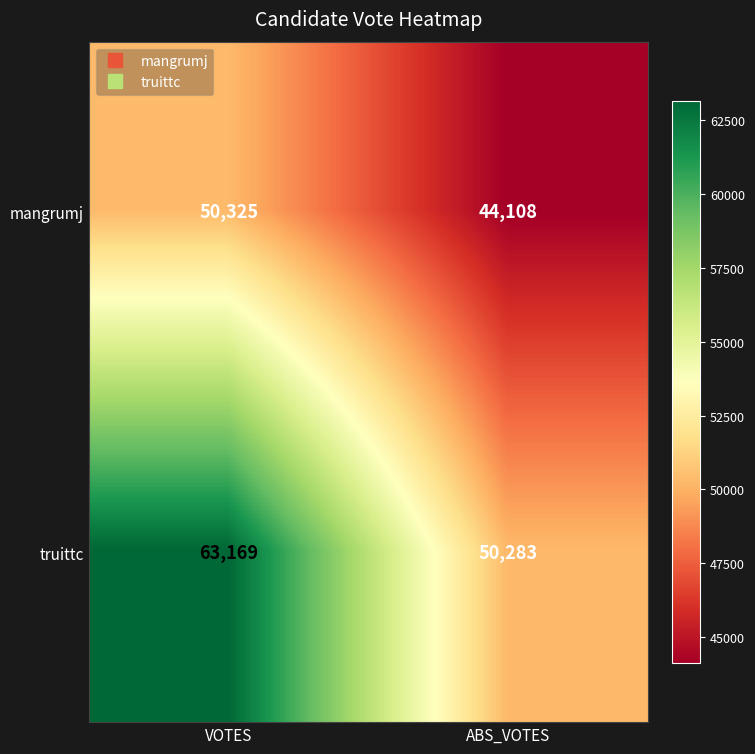

At which category does the chart reach its peak across all series?

VOTES